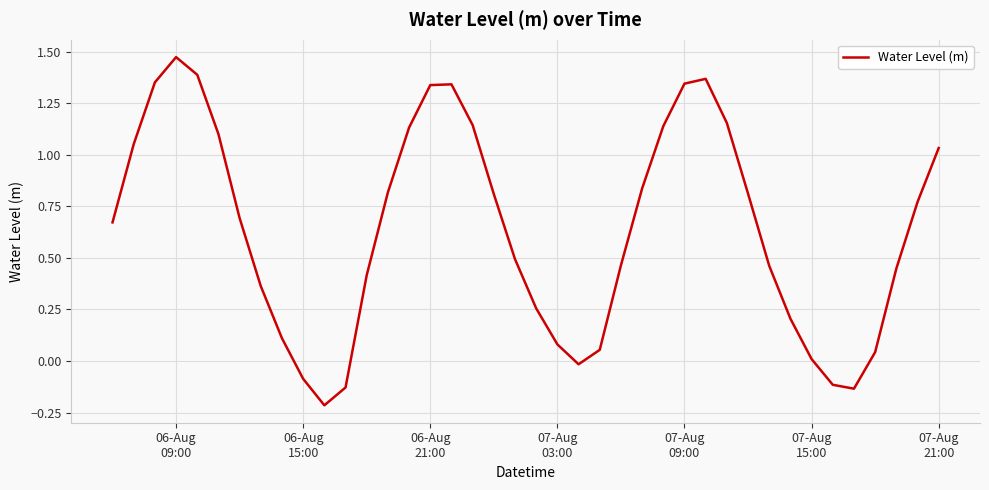

What is the difference between the maximum and minimum values?

1.7